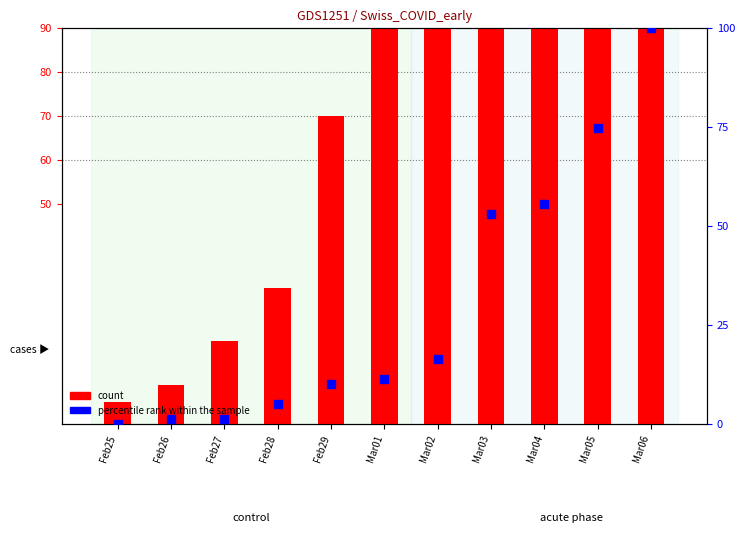

What are all the series names shown in the legend?

count, percentile rank within the sample